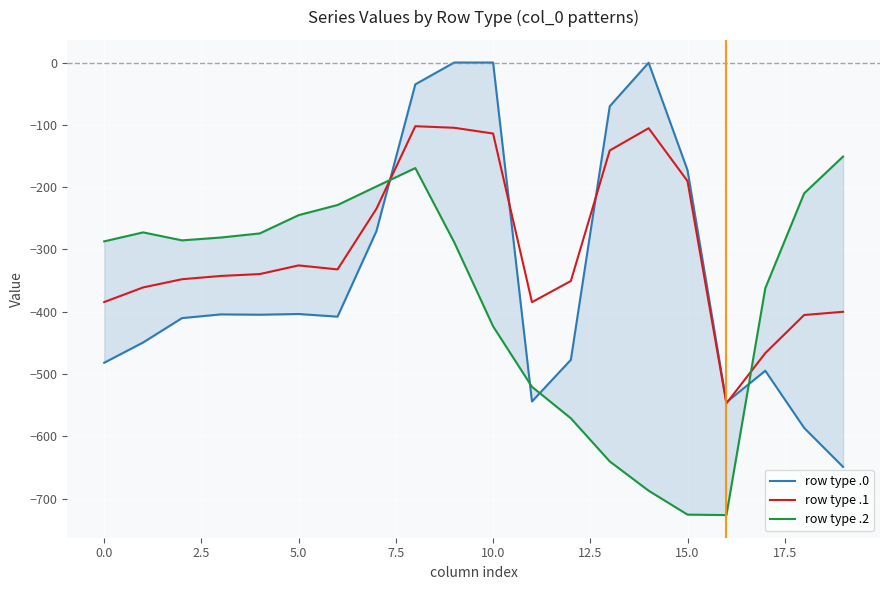

At 16, list the series in order from smallest to largest.

row type .2, row type .1, row type .0